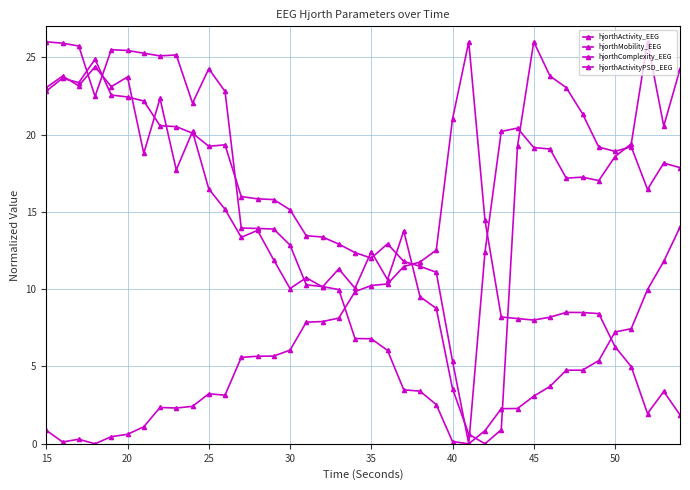

How many lines are shown in the chart?

4